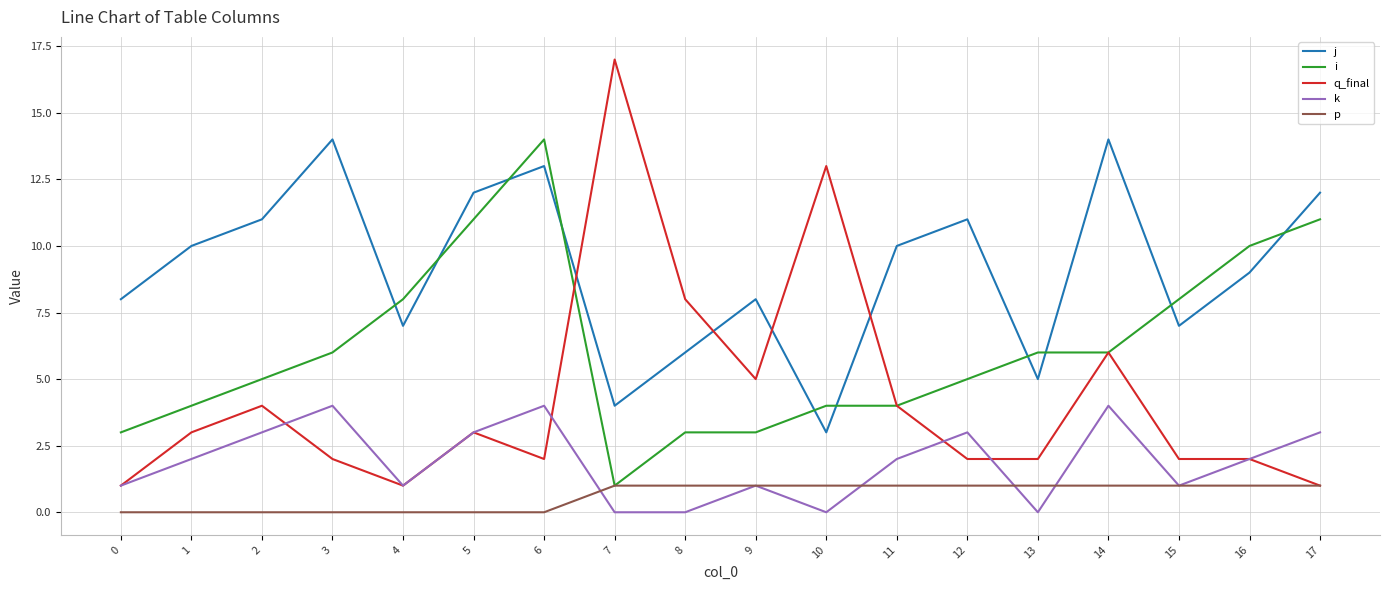

Rank the series by their average value, from highest to lowest.

j, i, q_final, k, p